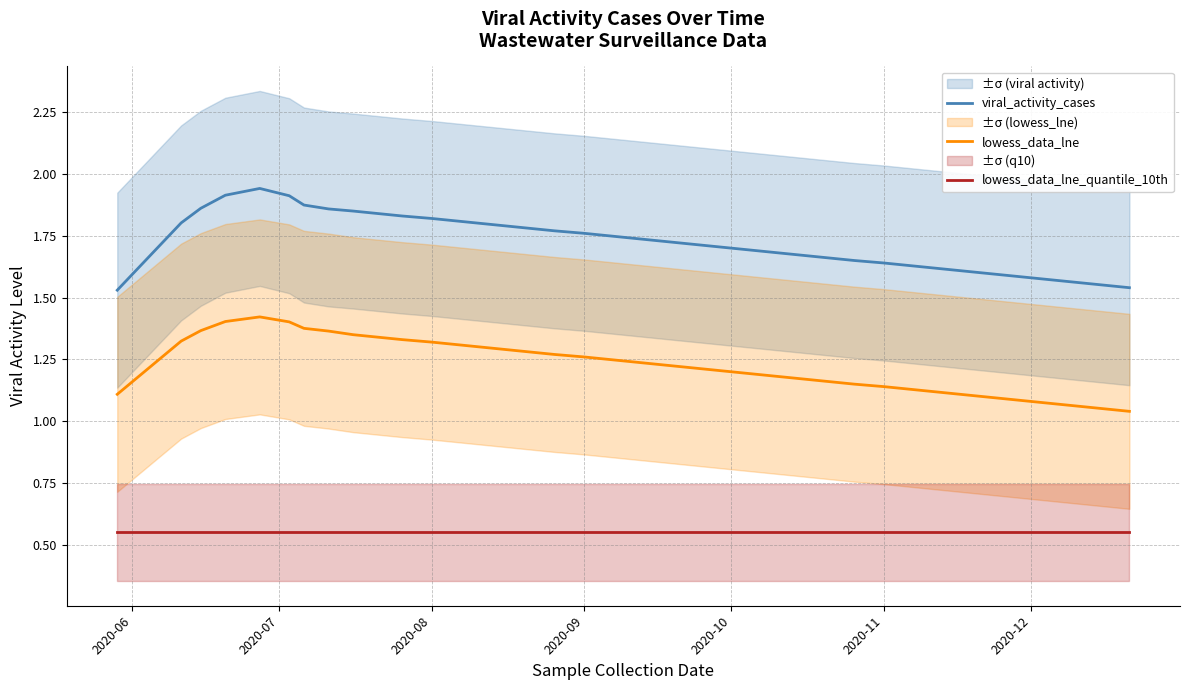

True or false: viral_activity_cases and lowess_data_lne_quantile_10th intersect in this chart.

False